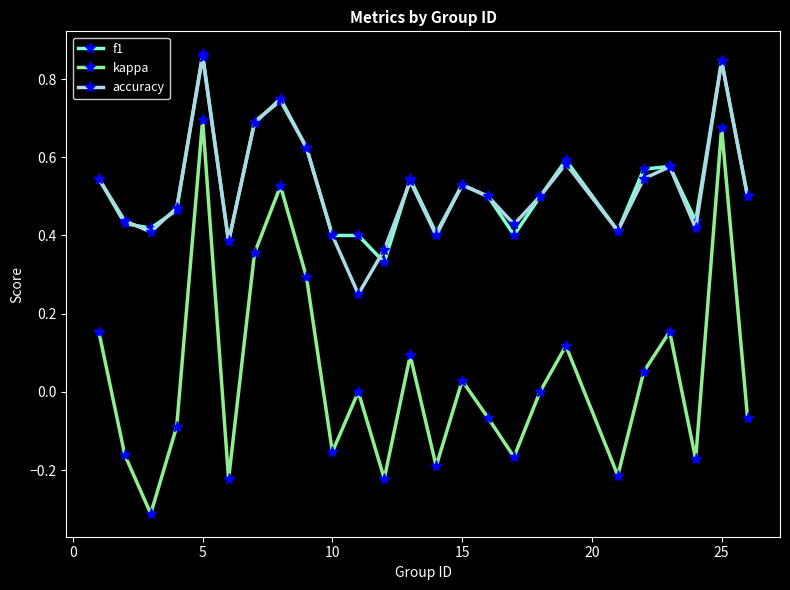

In accuracy, how many points are lower than both neighbors (excluding endpoints)?

7